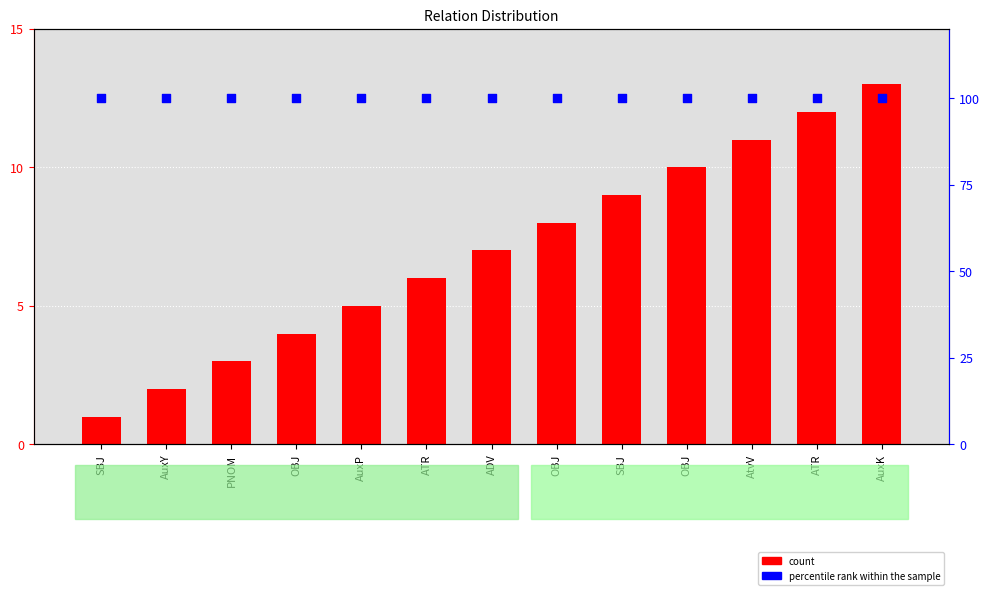

Which series contains the lowest Y value?

count